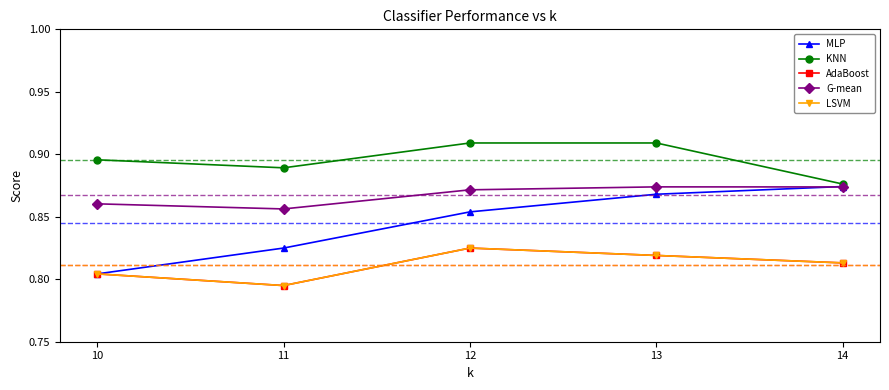

The value of G-mean at 14 is 0.9. True or false?

True